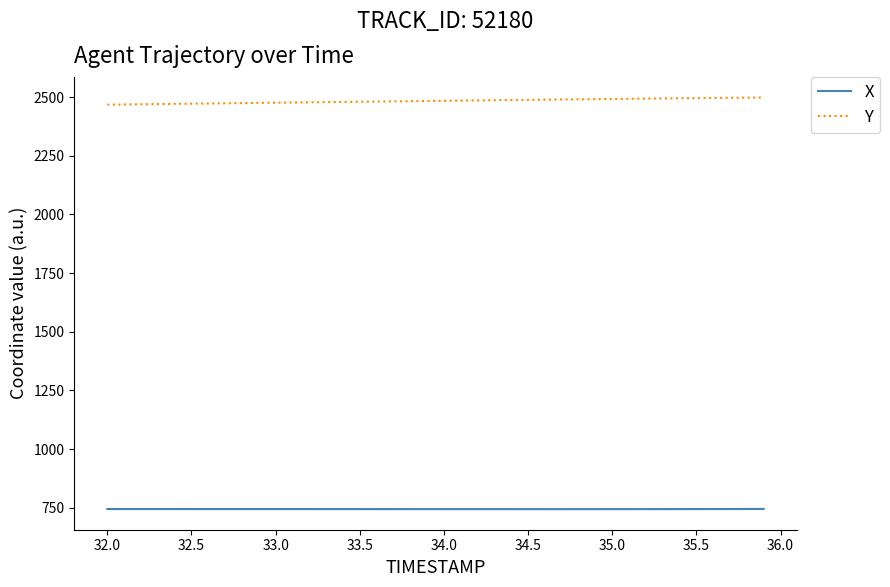

Rank the series by their average value, from lowest to highest.

X, Y